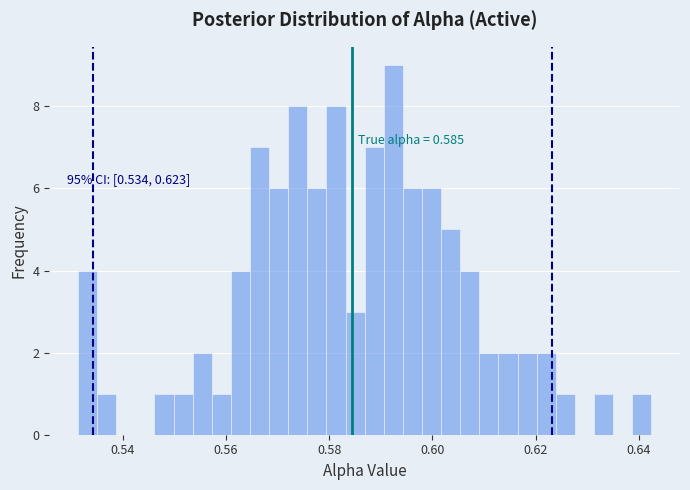

Read against the x-axis, roughly where is the centre of the tallest bar?

0.592